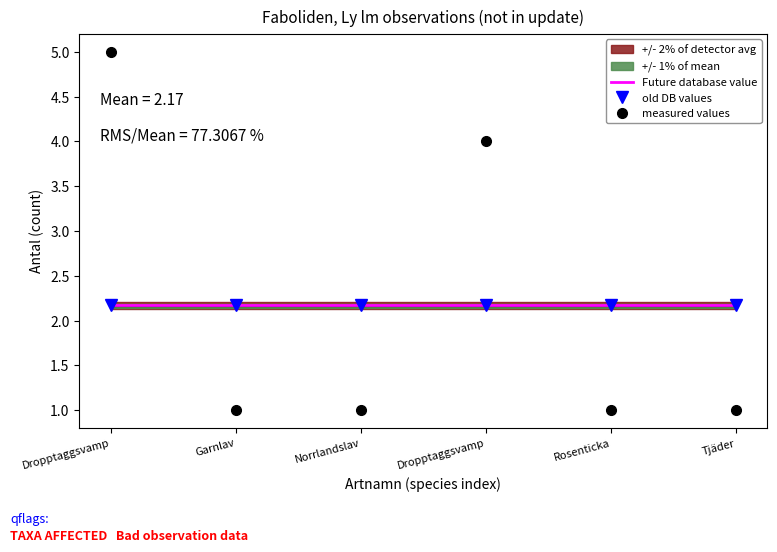

What is the value of the old DB values point at the 1st from the left?

2.2